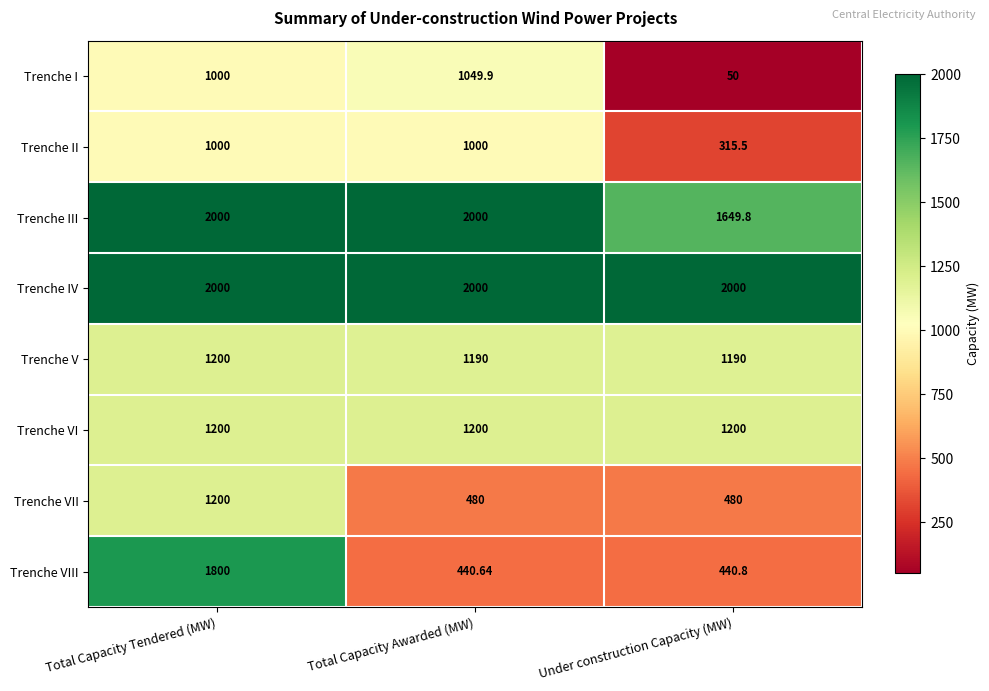

What is the spread (max minus min) of values at Total Capacity Tendered (MW)?

1000.0